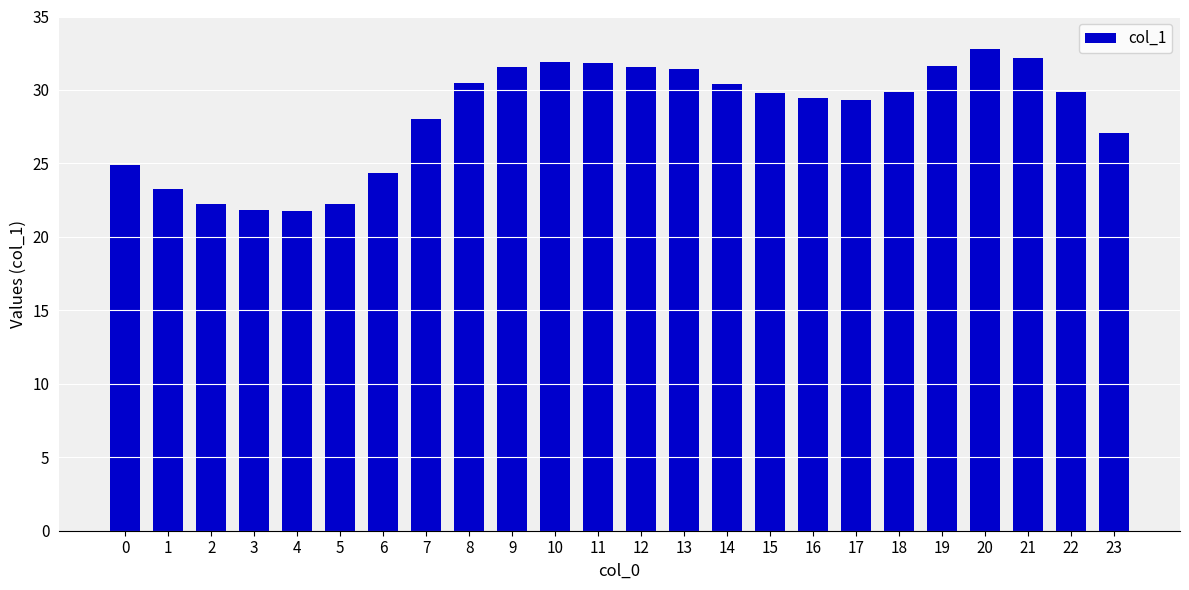

The value at 12 is 9.0. True or false?

False